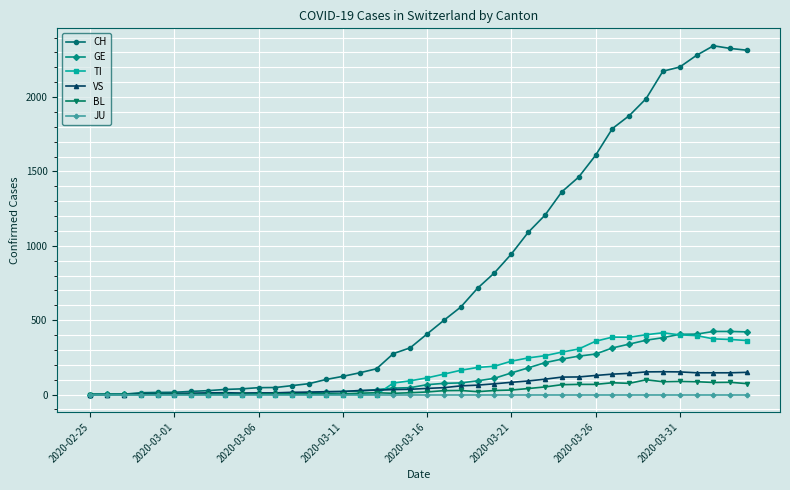

What is the average value of the GE series?

136